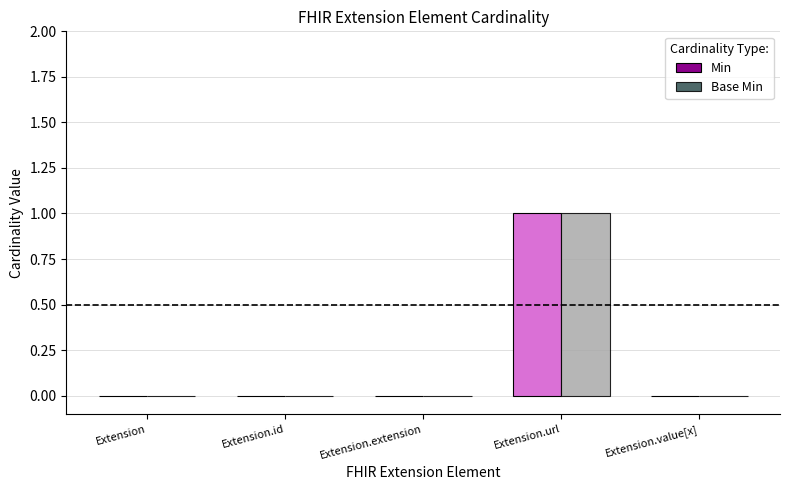

What are all the series names shown in the legend?

Min, Base Min